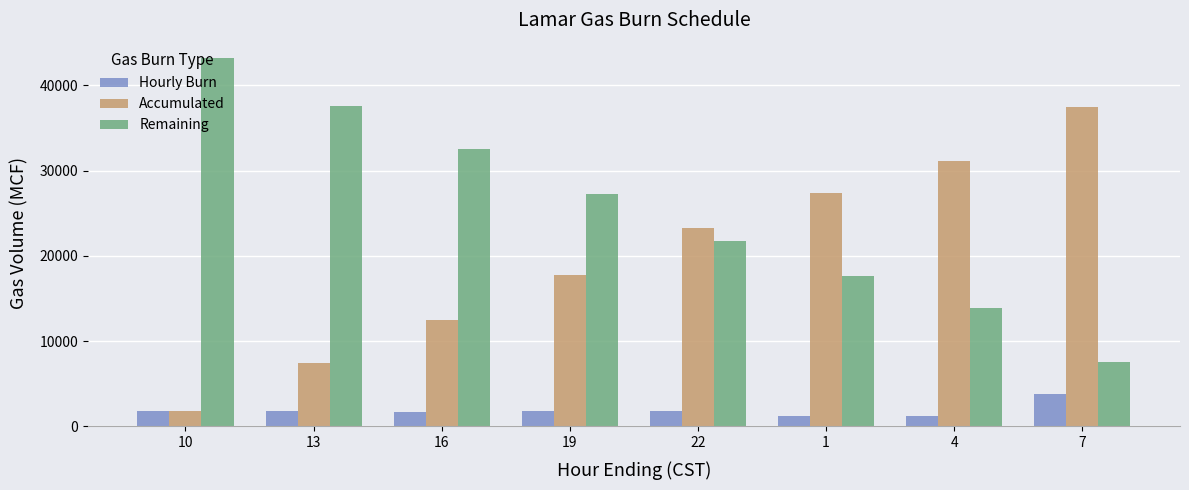

The value of Accumulated at 19 is 9441. True or false?

False